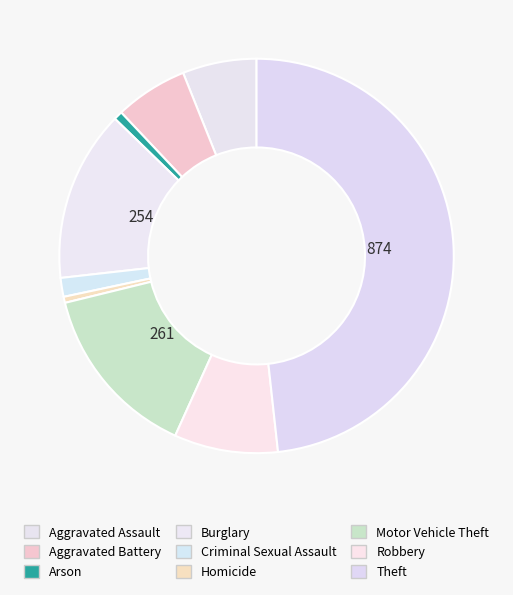

Does Motor Vehicle Theft account for over 50% of the chart?

No